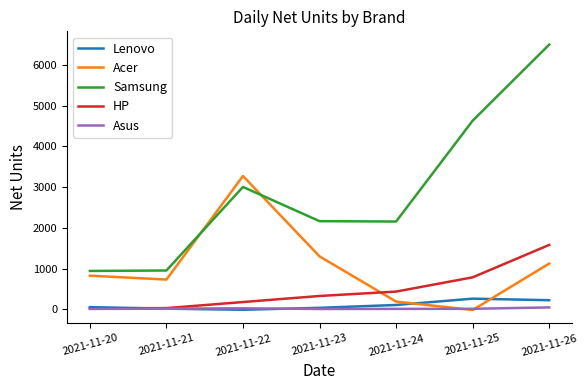

What is the greatest value displayed?

6503